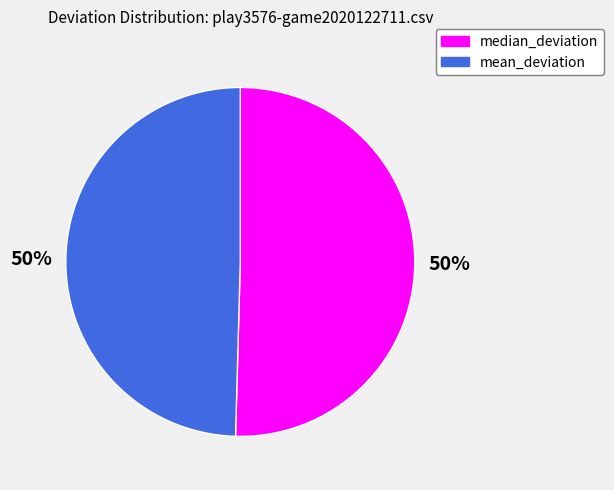

Is the sum of median_deviation and mean_deviation greater than half?

Yes